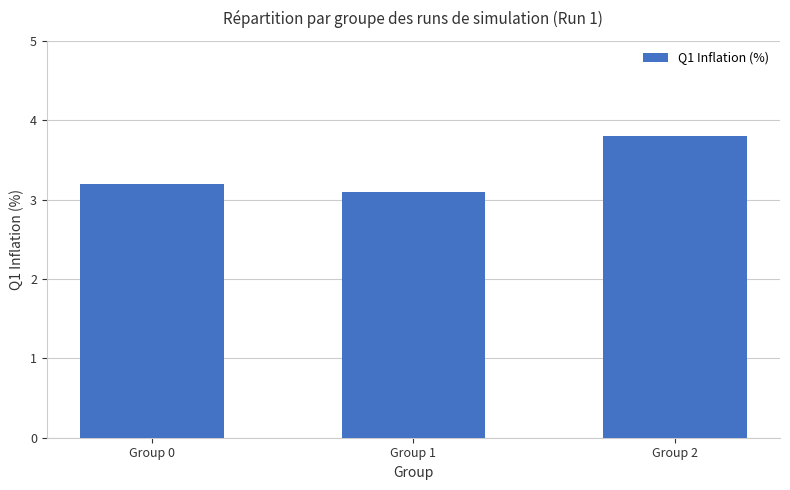

How many distinct data groups are displayed?

1